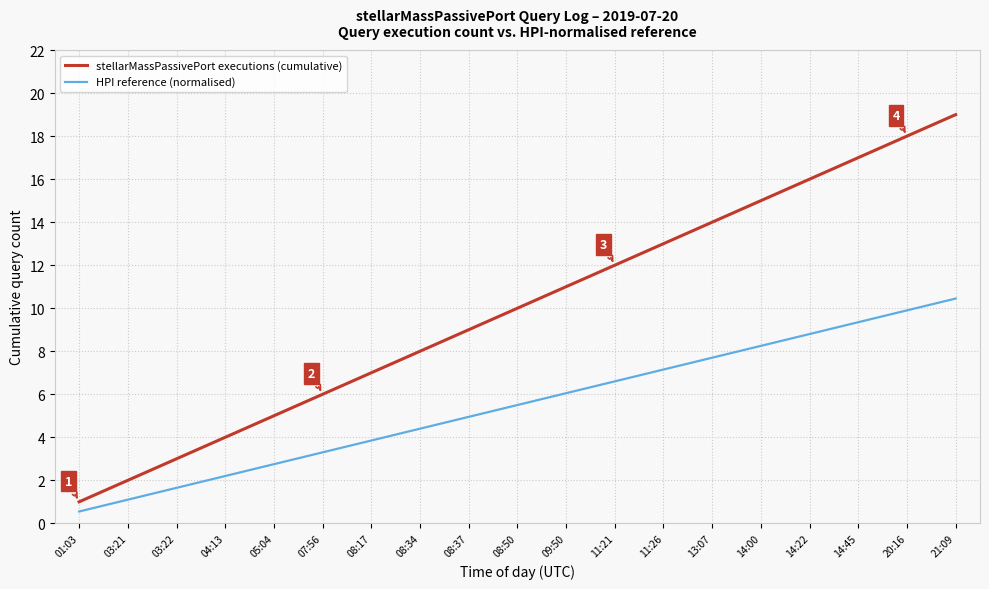

What is the sum of all HPI reference (normalised) values?

104.5